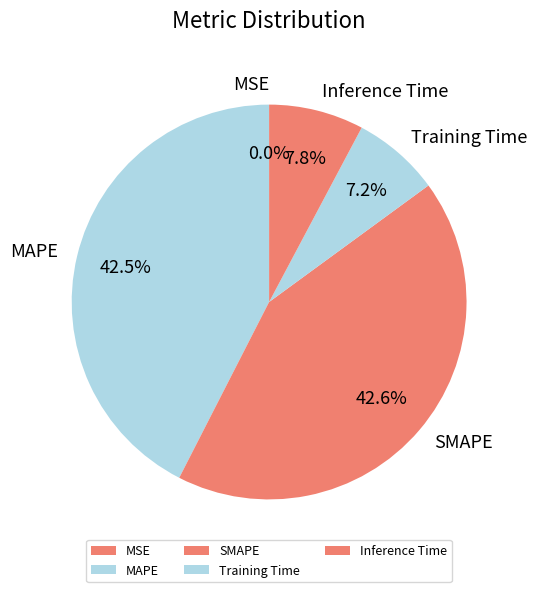

Between Training Time and SMAPE, which is larger?

SMAPE